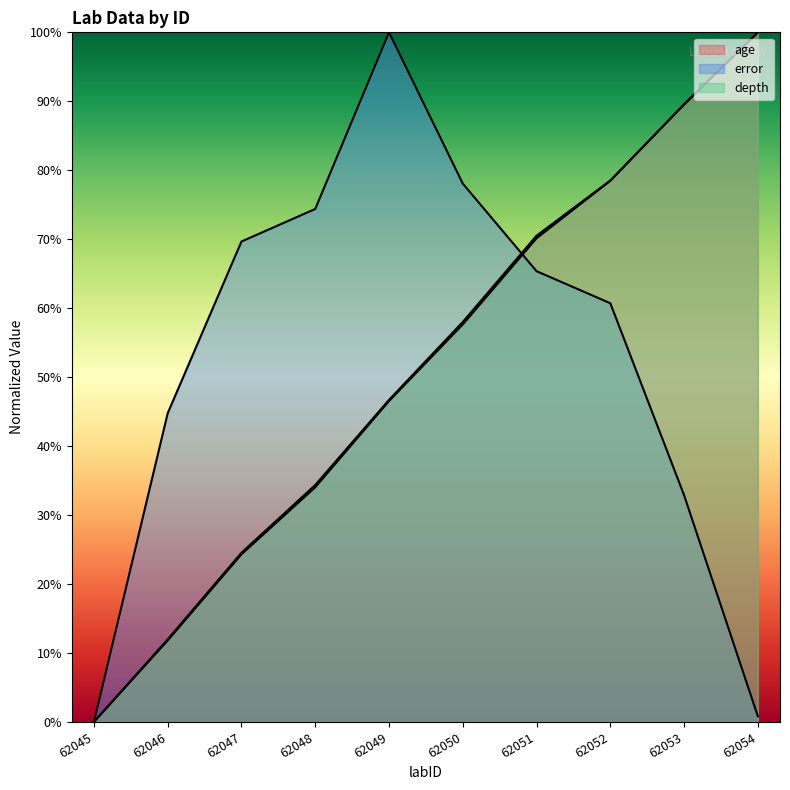

List the labels in order of error value, smallest first.

62045, 62054, 62053, 62046, 62052, 62051, 62047, 62048, 62050, 62049